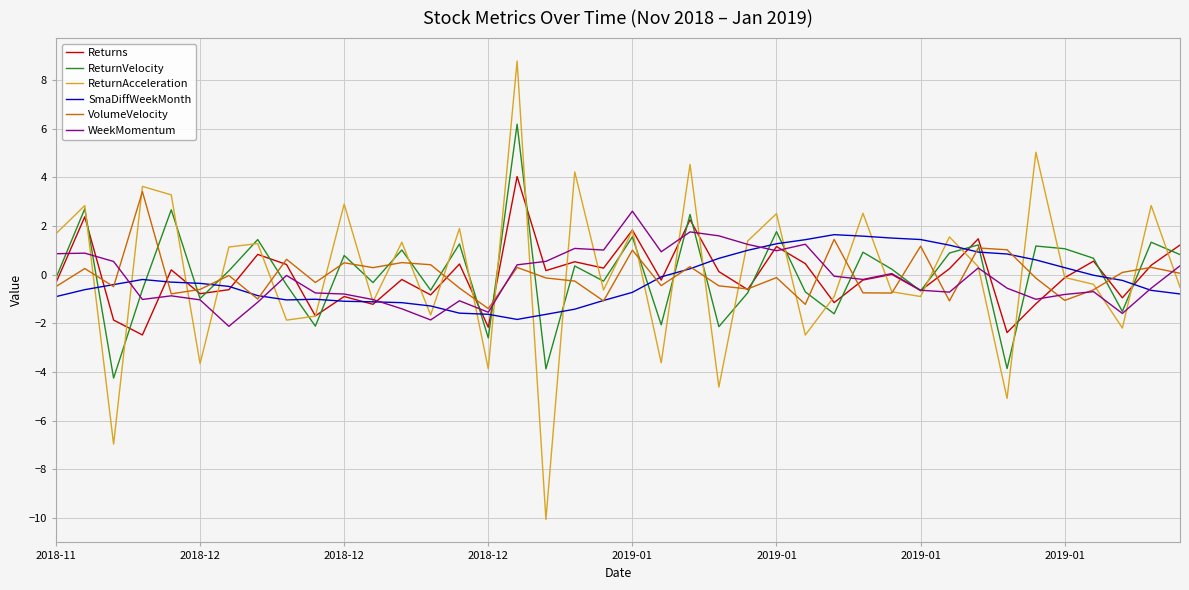

What is the maximum value shown in the chart?

8.8